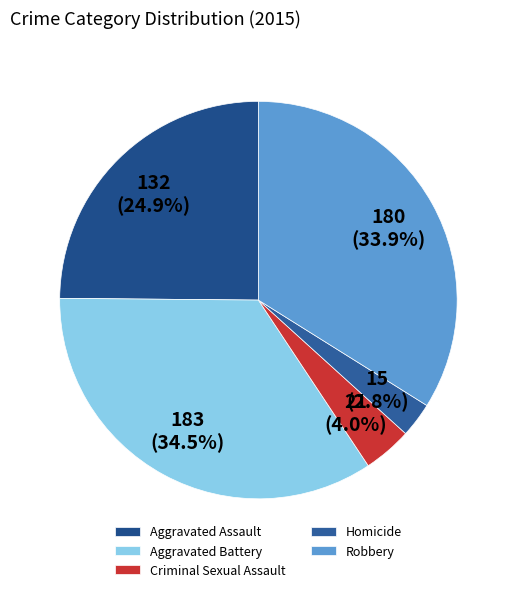

Does any single category account for the majority?

No